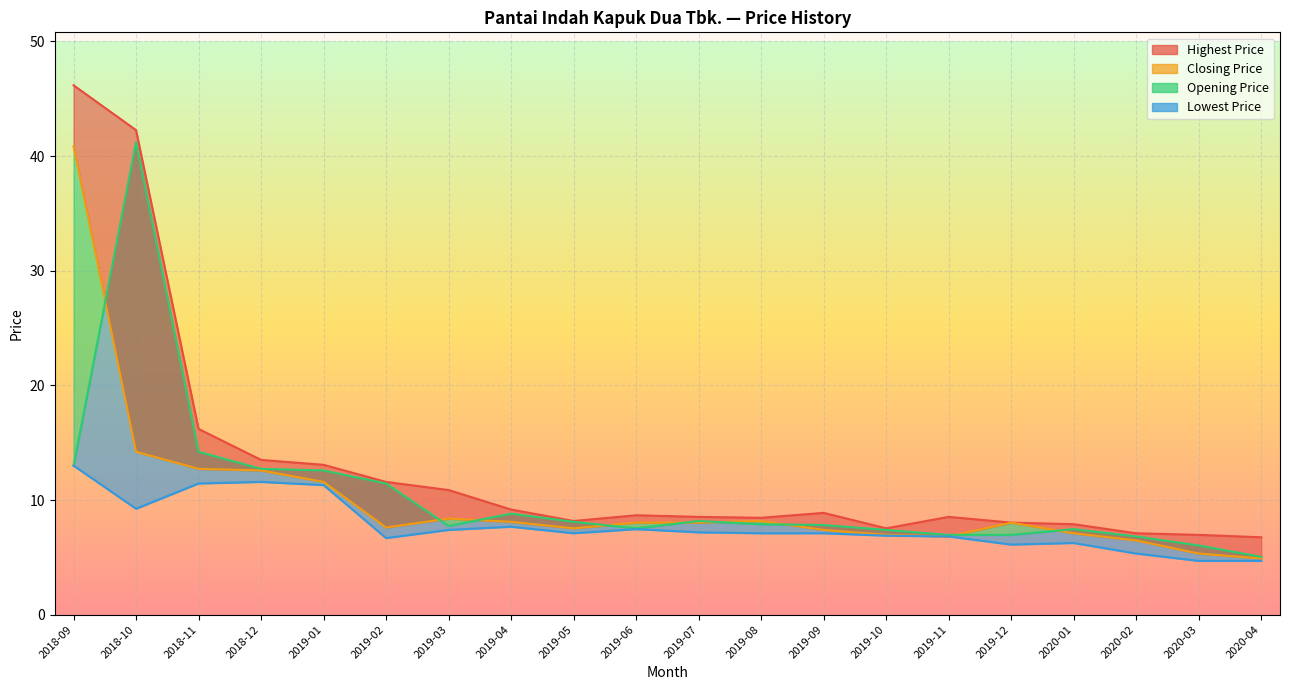

What is the average value of the Highest Price series?

12.9